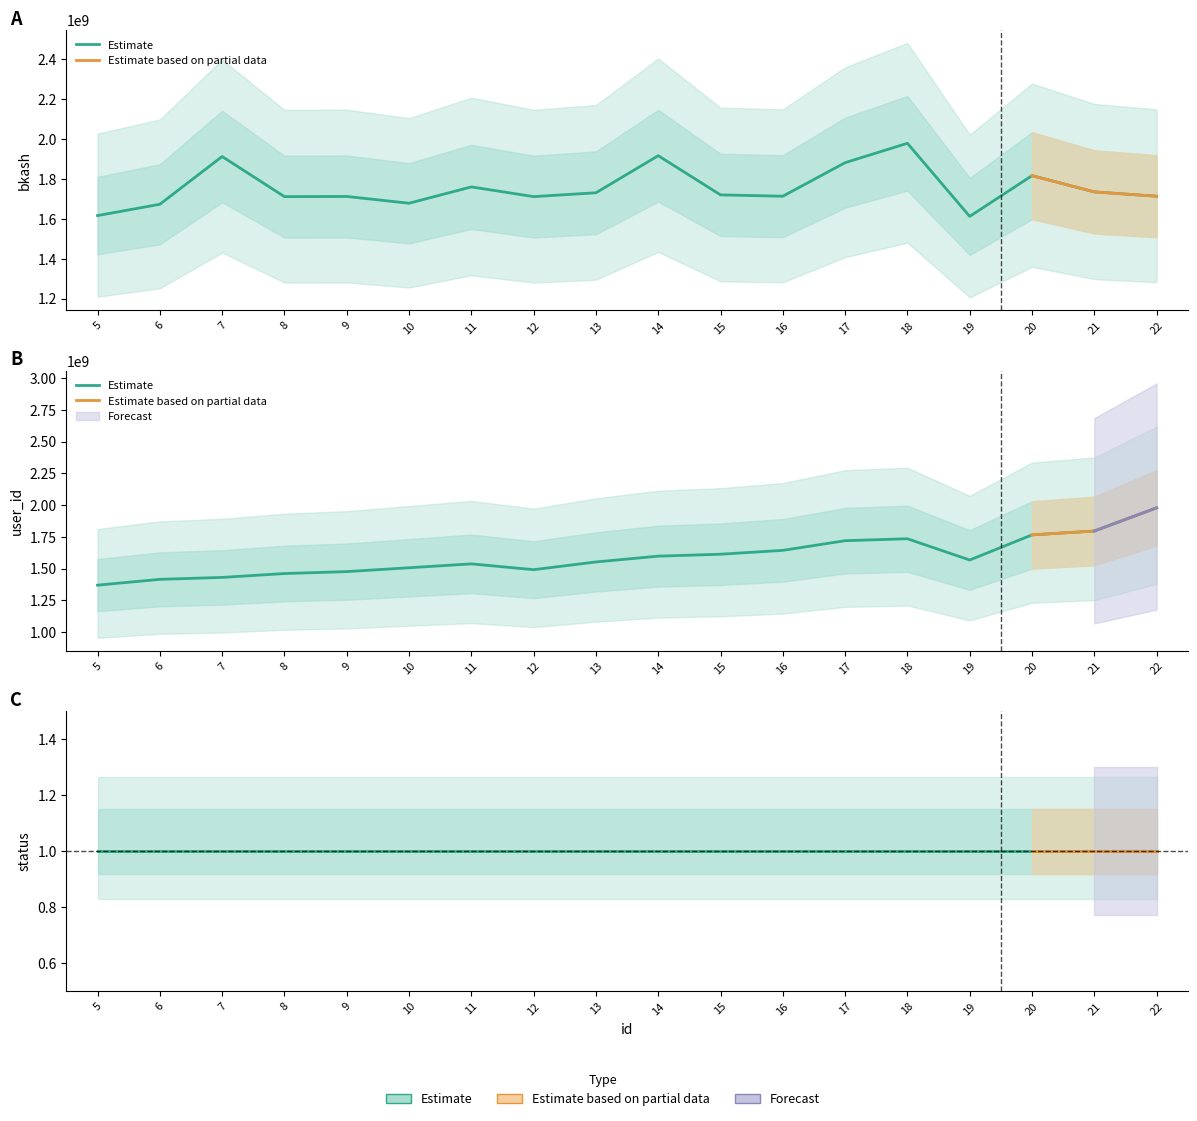

At which label is user_id closest to 1674308317?

16